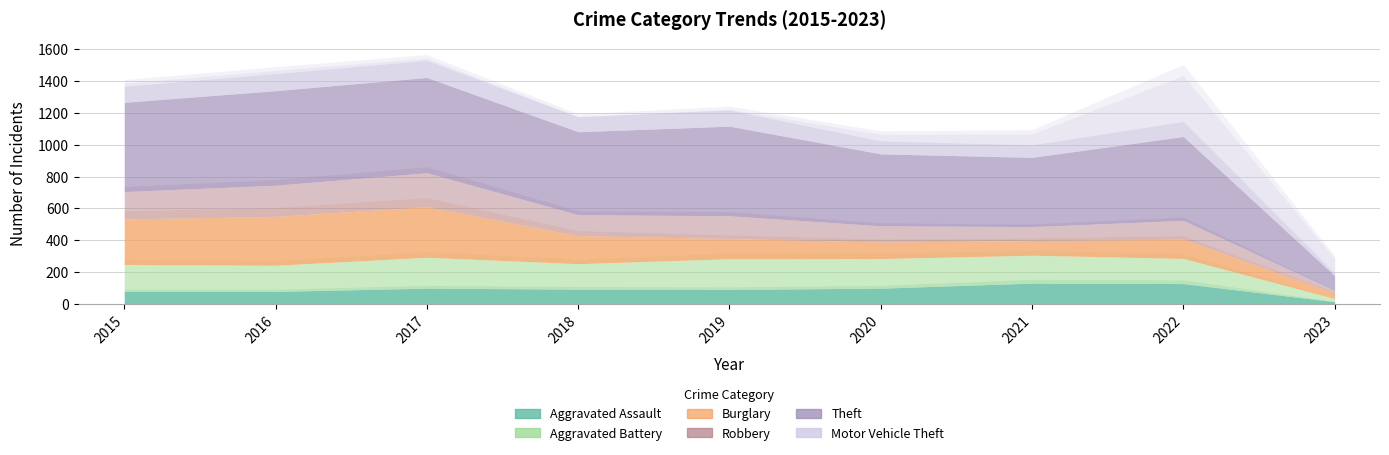

Where is the first local minimum for Motor Vehicle Theft?

2018